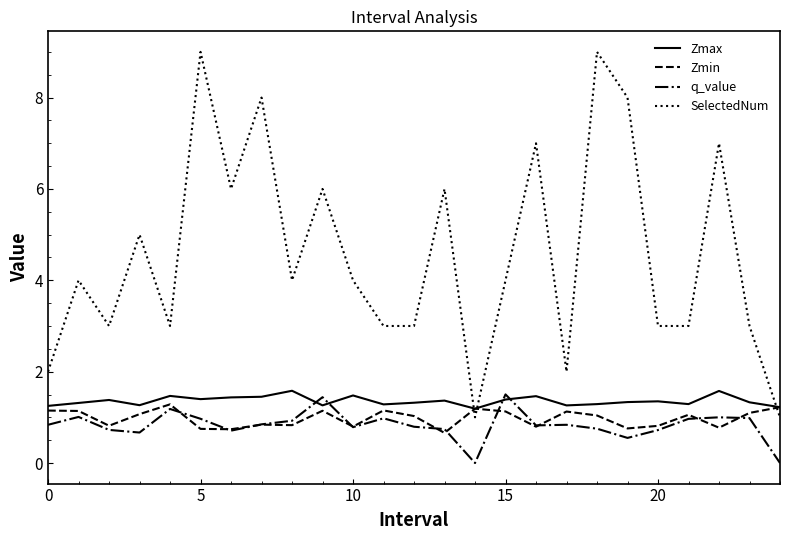

Which series has the largest range (max minus min)?

SelectedNum